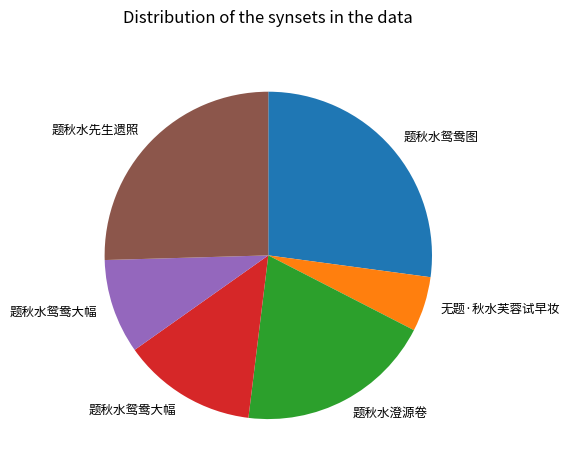

Is there any slice that represents more than half of the pie?

No